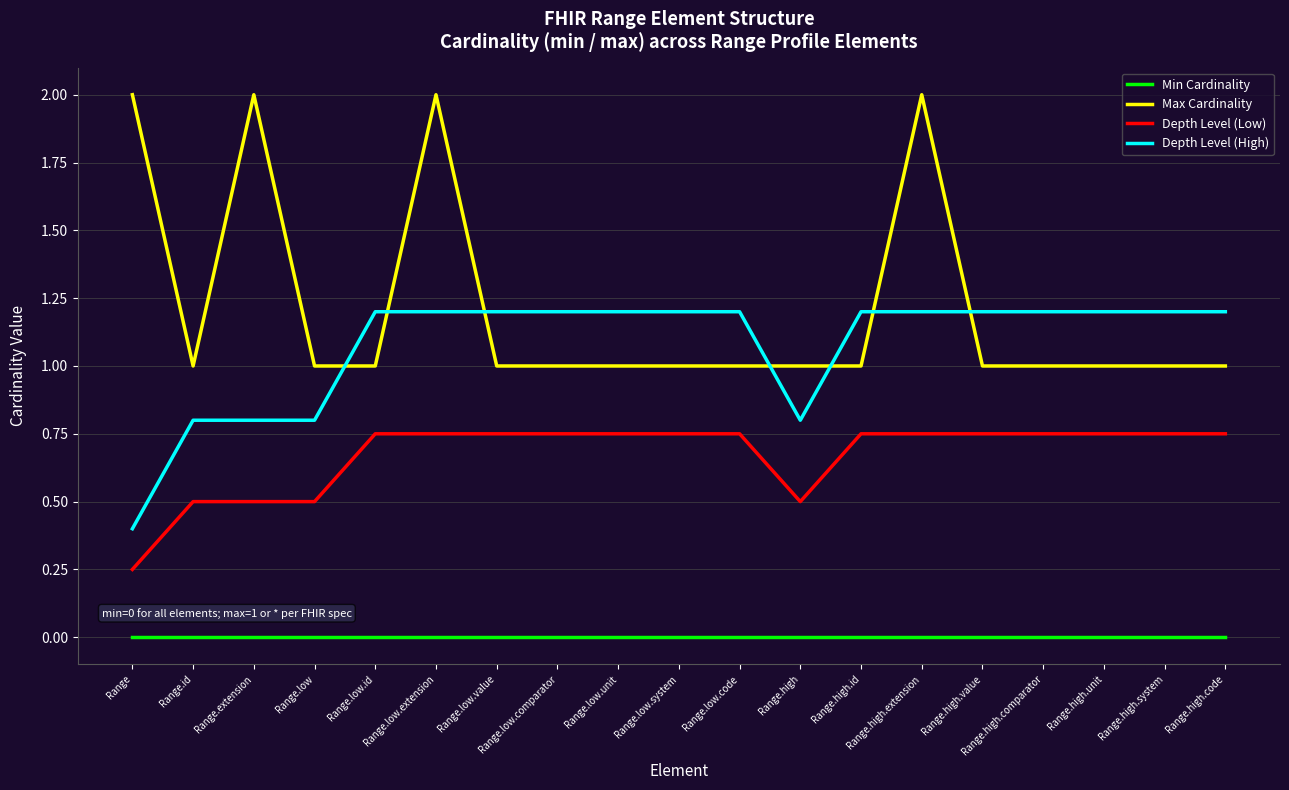

True or false: Min Cardinality and Depth Level (Low) intersect in this chart.

False